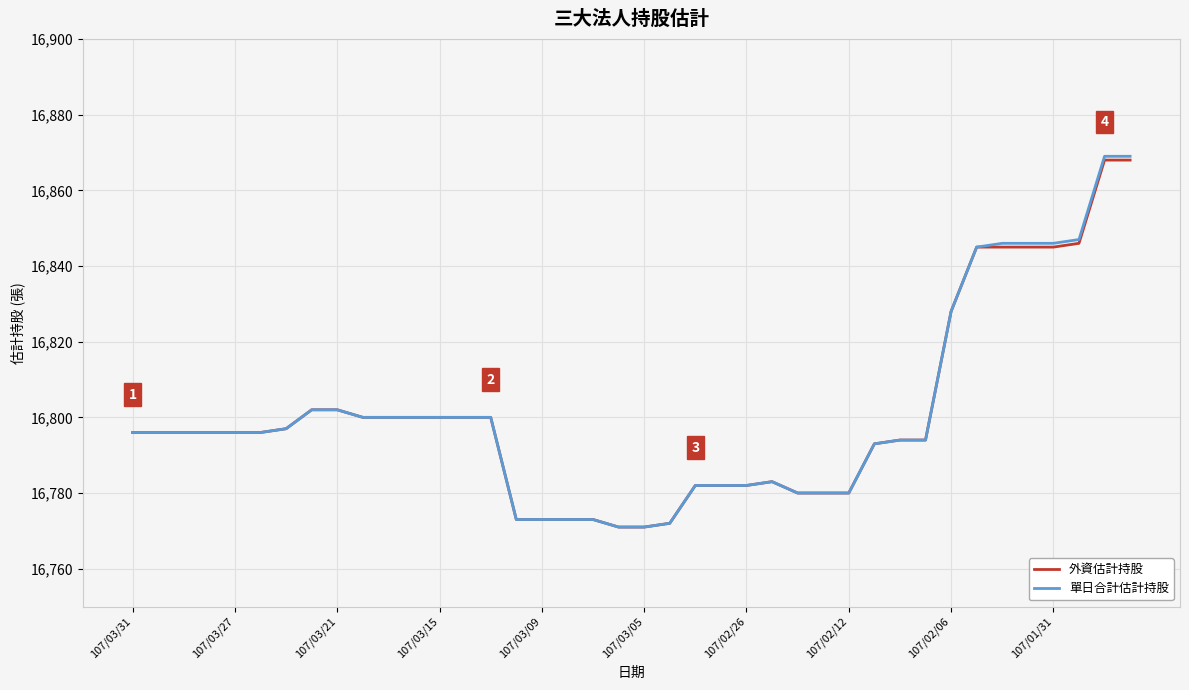

What is the maximum value for 單日合計估計持股?

16869